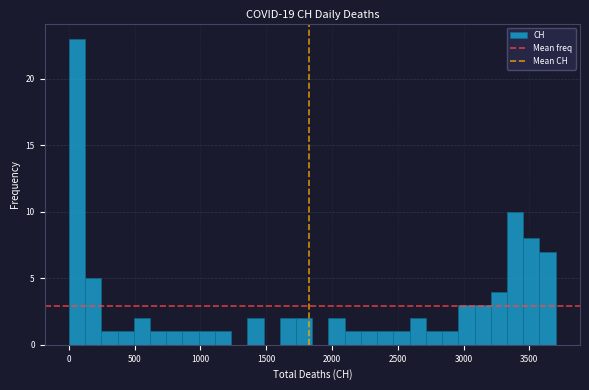

Around what value on the x-axis is the tallest bar? Give the approximate position of its centre, as read against the axis.

50